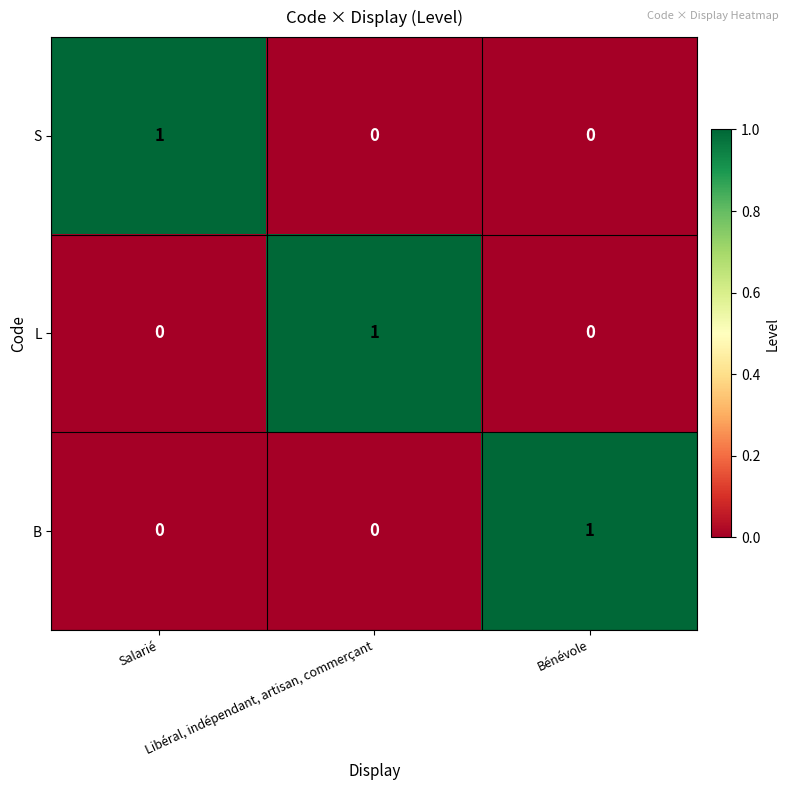

How many positive values does the L series have?

1